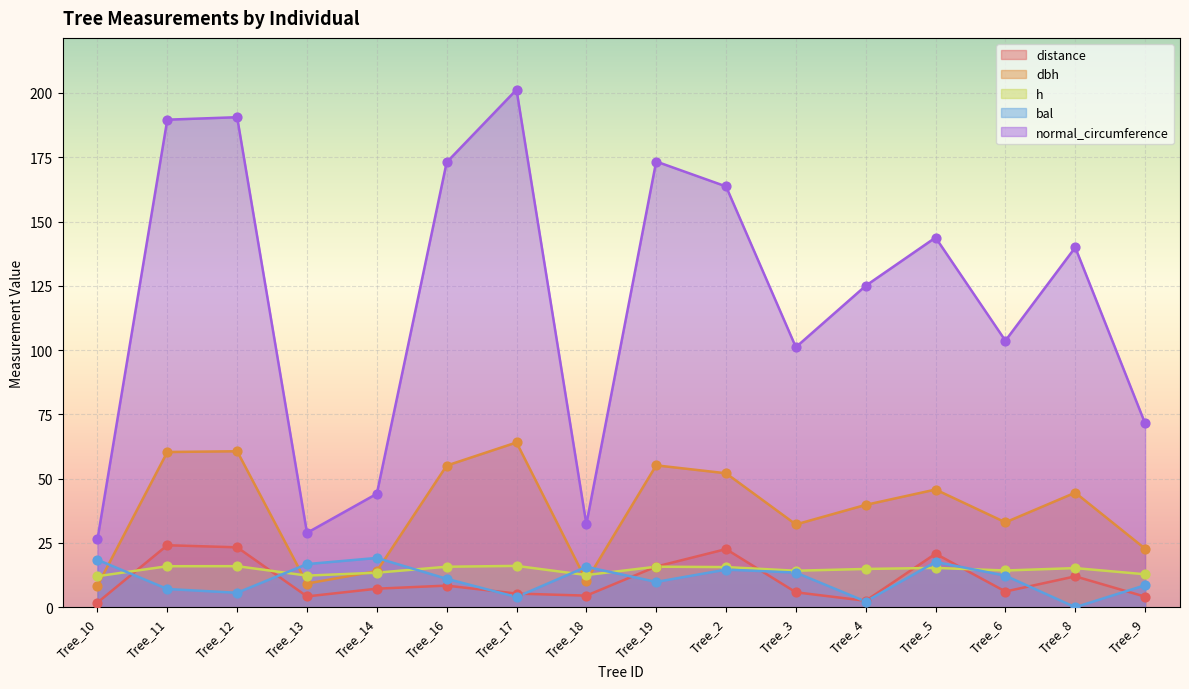

At how many categories does at least one series exceed 155?

6